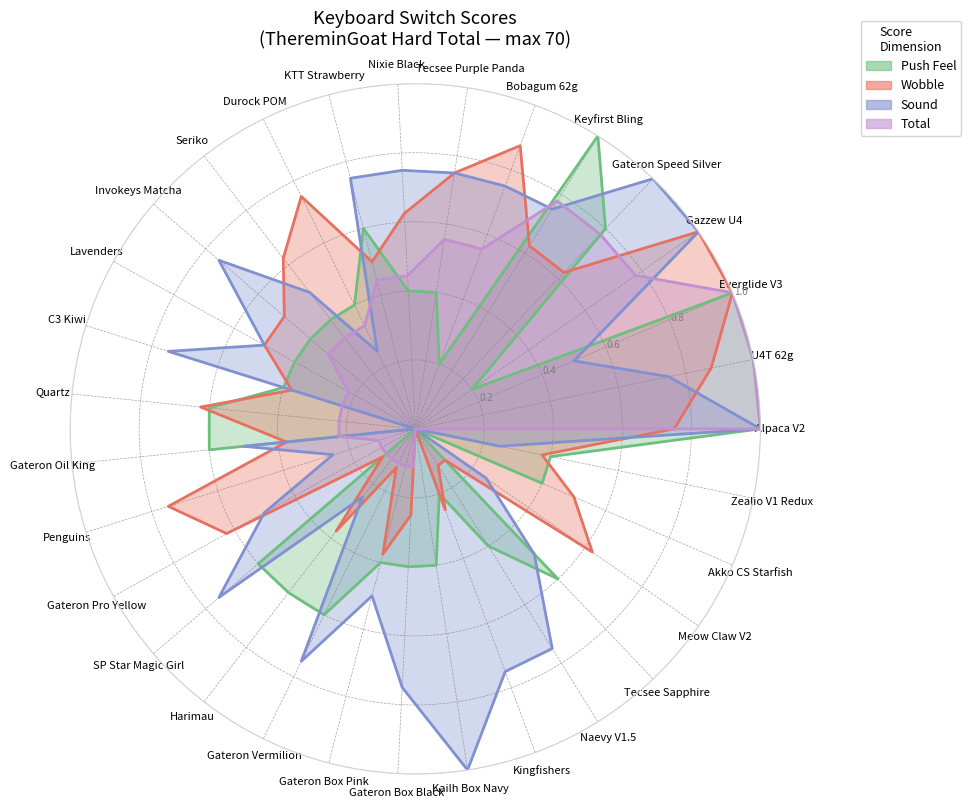

How many lines are shown in the chart?

4